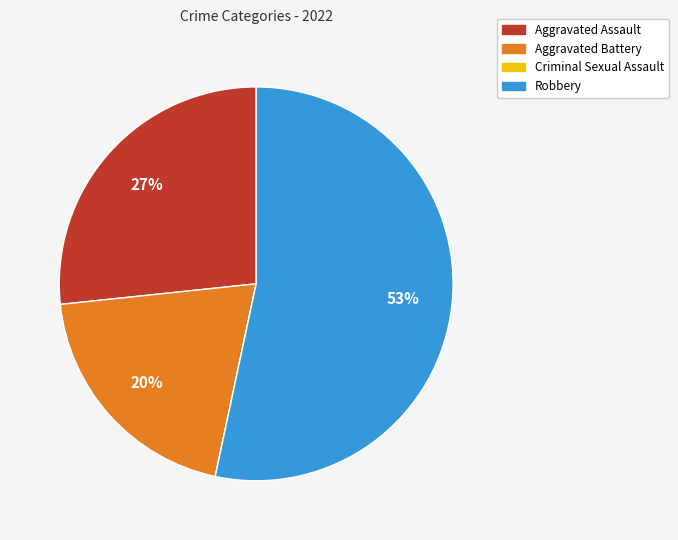

What is the largest slice in the pie chart?

Robbery